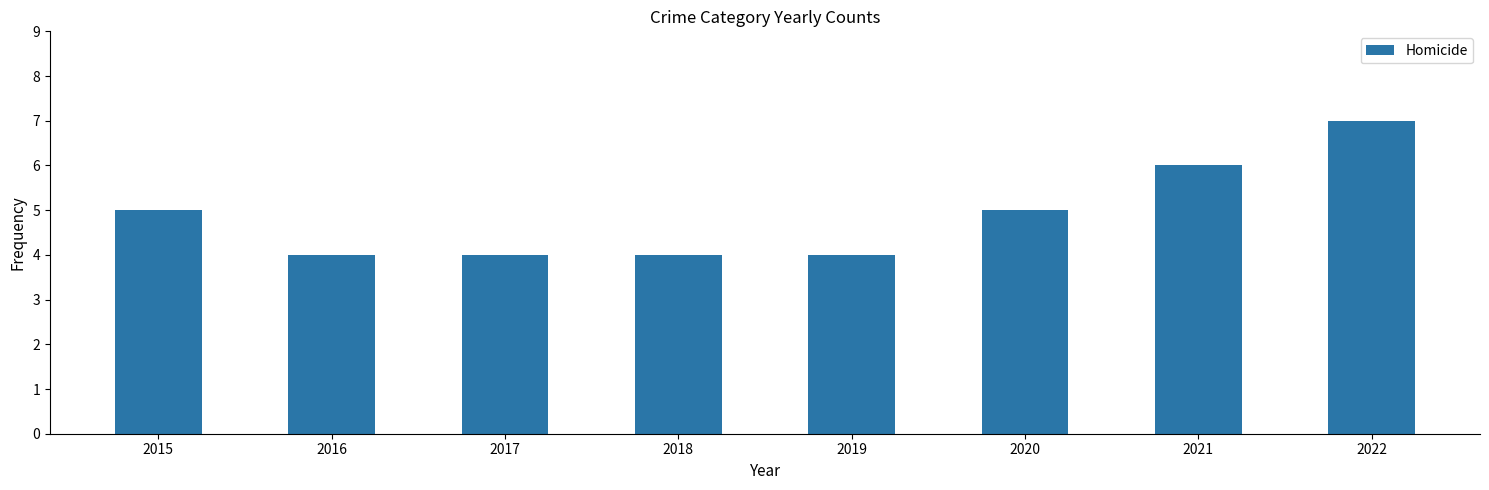

What is the sum of all values?

39